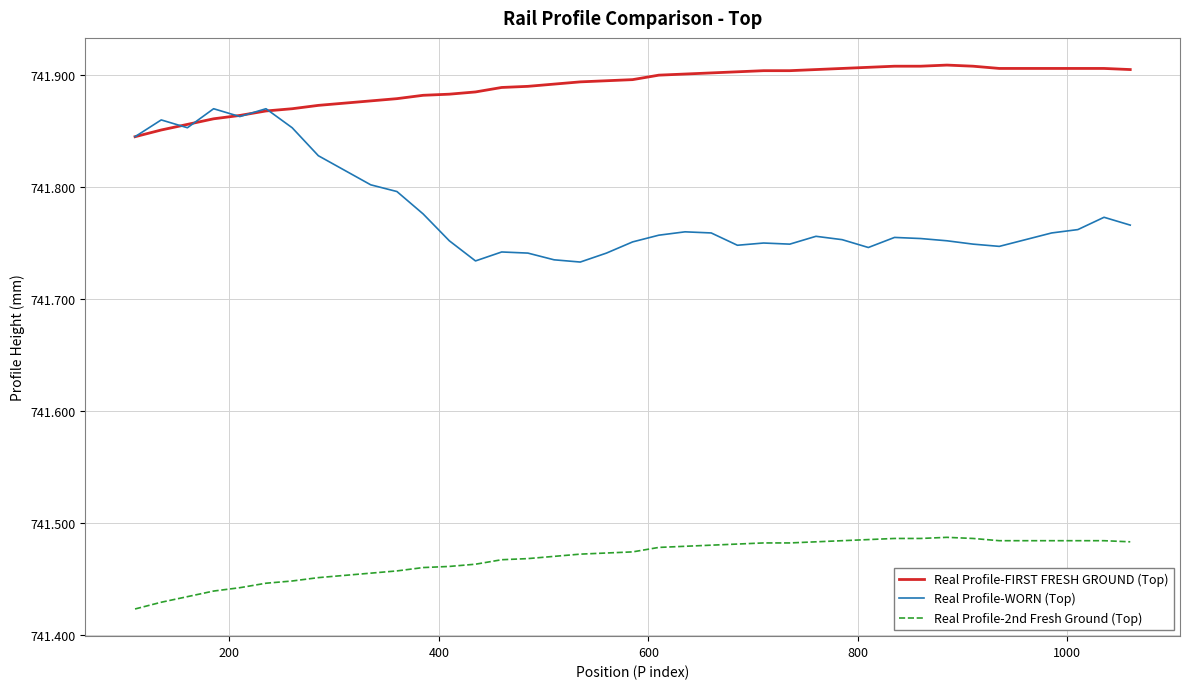

Which series has the largest total across all categories?

Real Profile-FIRST FRESH GROUND (Top)